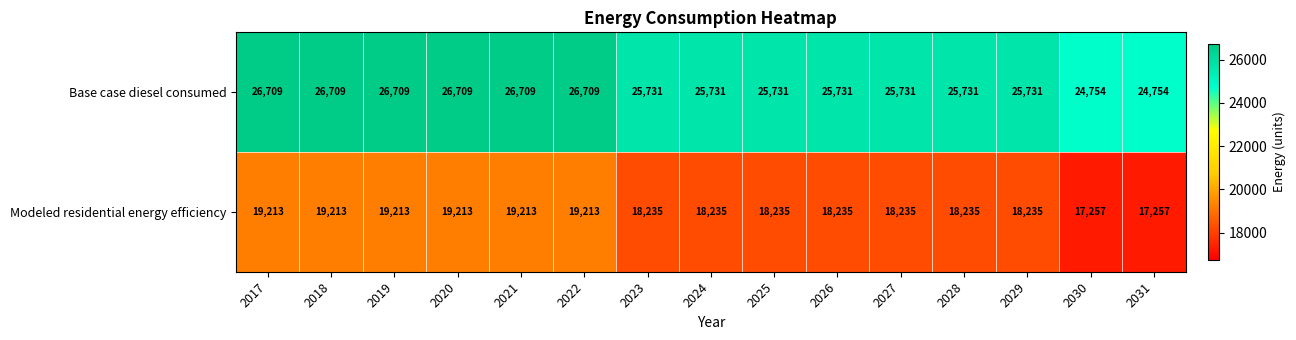

What is the smallest value displayed?

17257